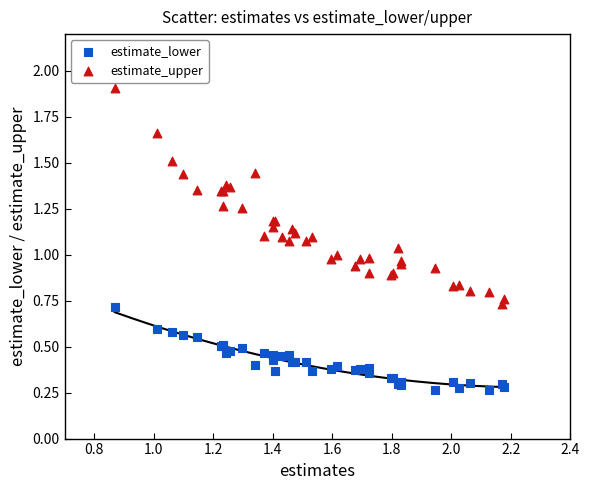

Which series has the largest Y range (max minus min)?

estimate_upper